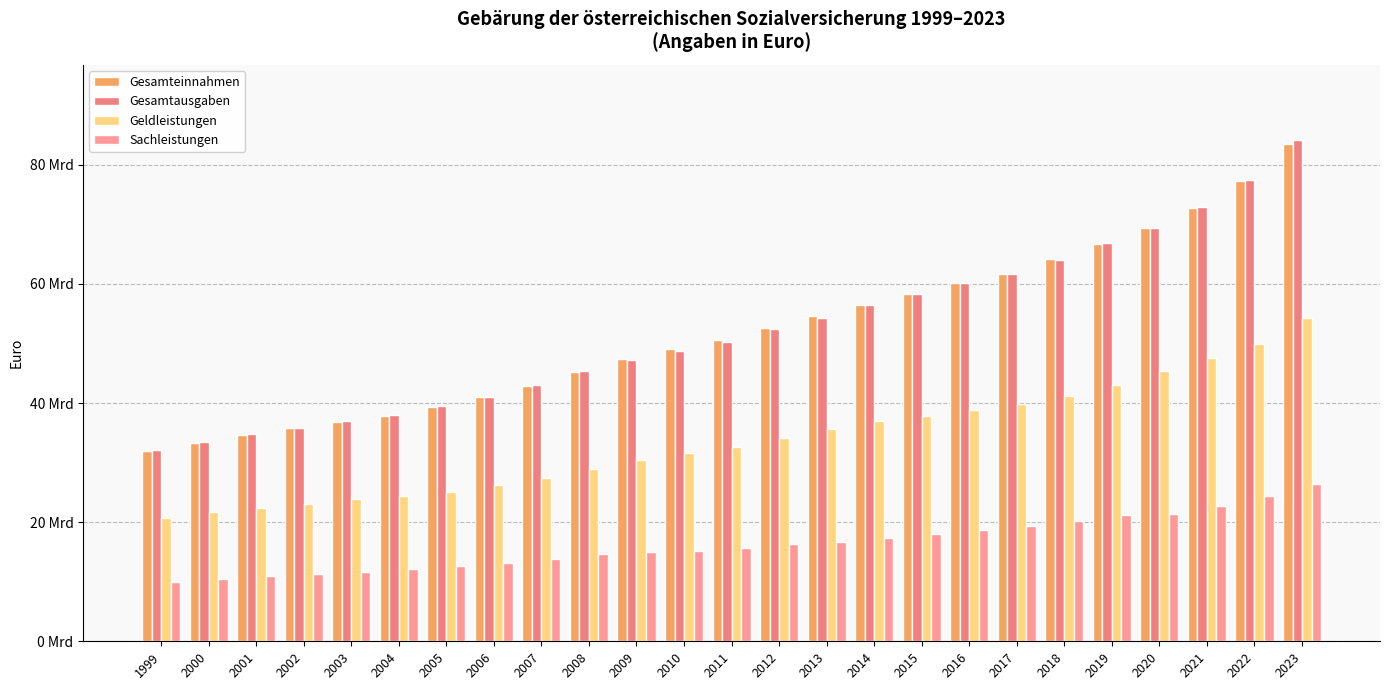

What is the value of the Gesamtausgaben bar at the 5th from the left?

36901017891